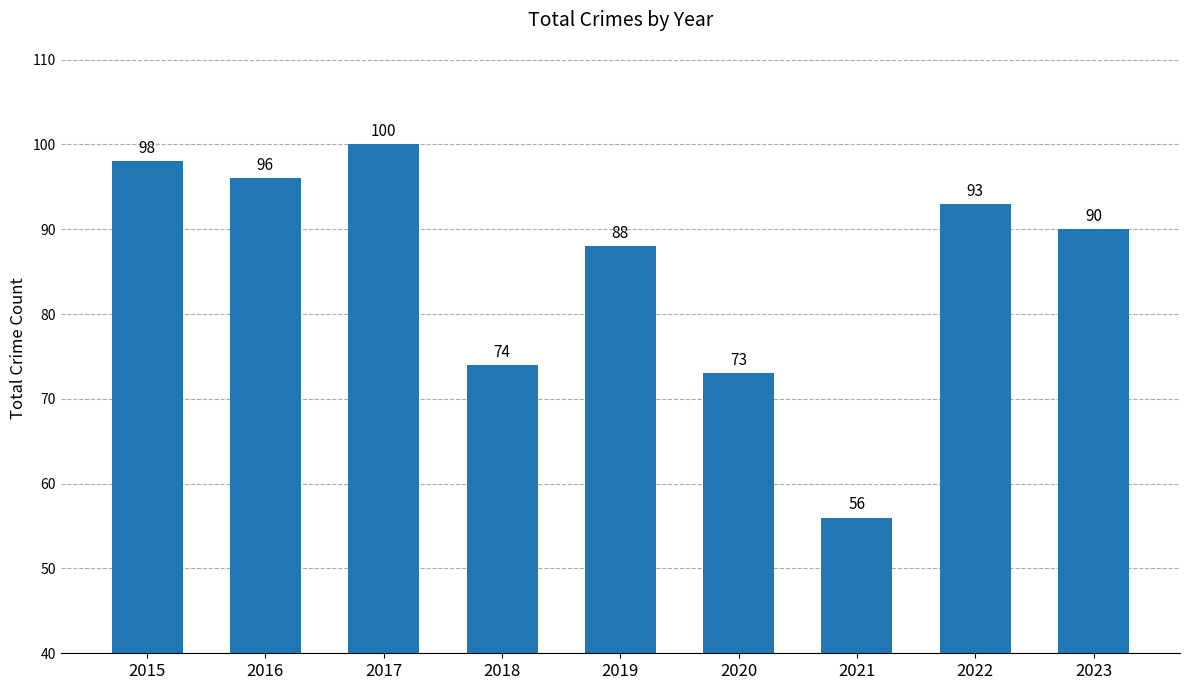

Which has a higher value, 2021 or 2018?

2018